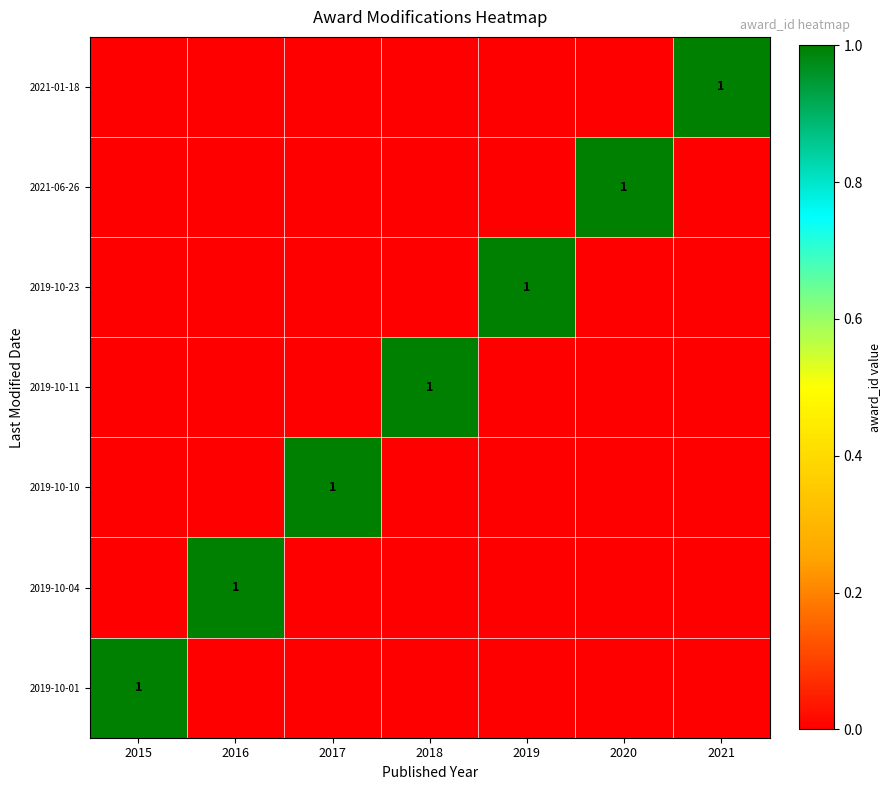

Rank the categories by 2021-06-26 value from highest to lowest.

2020, 2015, 2016, 2017, 2018, 2019, 2021